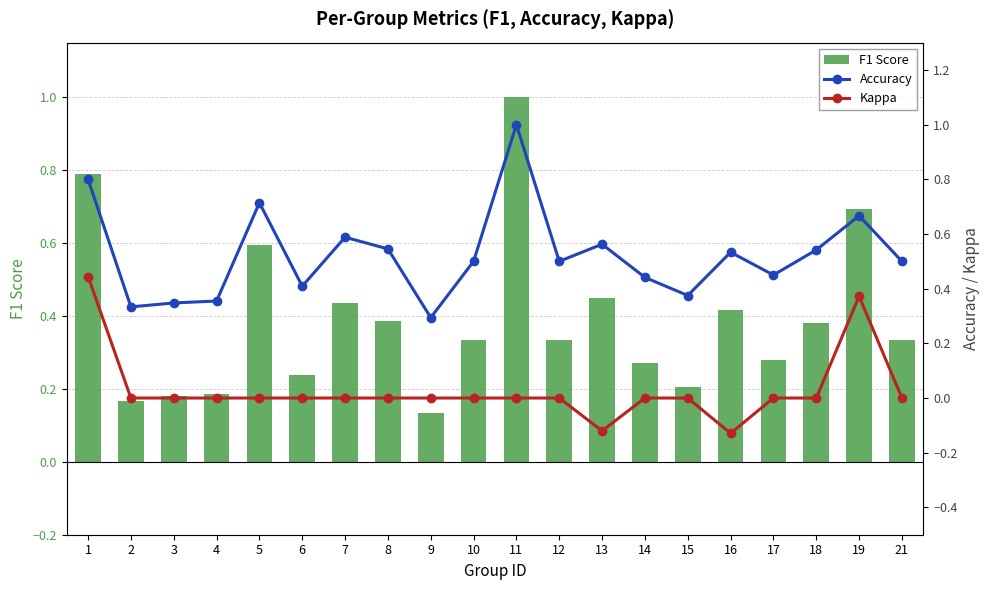

What is the sum of all F1 Score values?

7.8